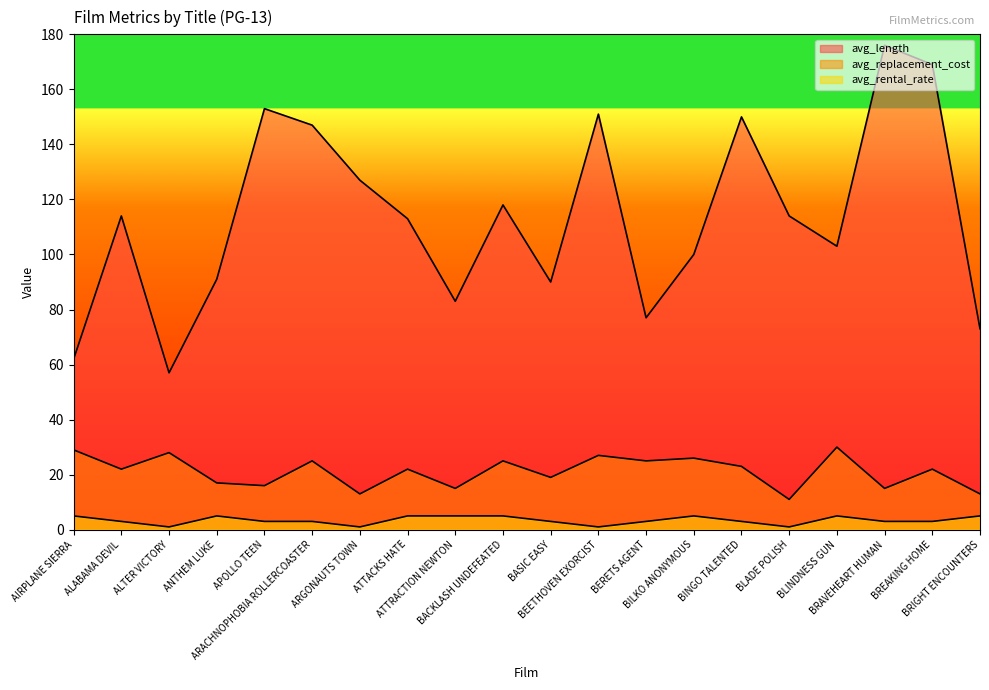

Which series has the widest spread of values?

avg_length